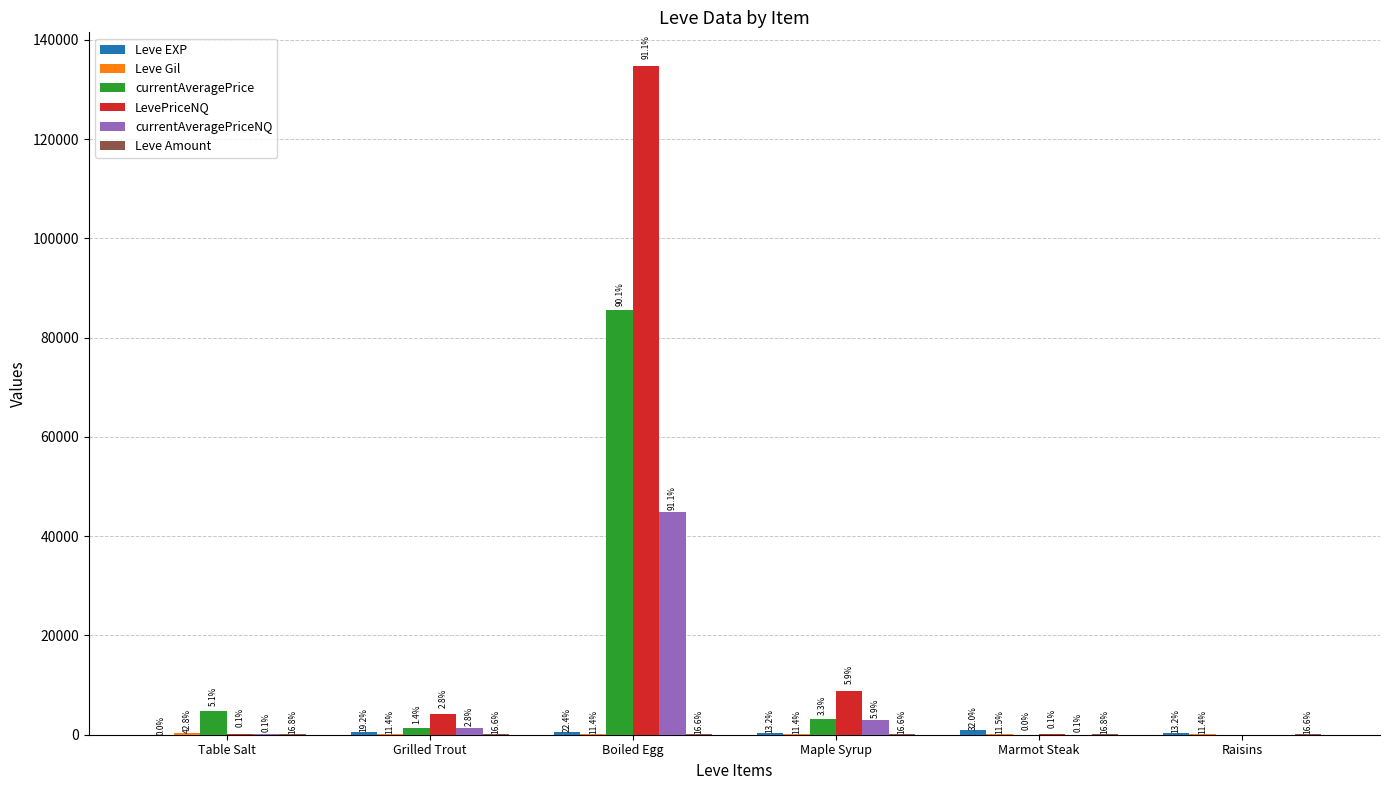

What is the value of the Leve Gil bar at the 1st from the left?

420